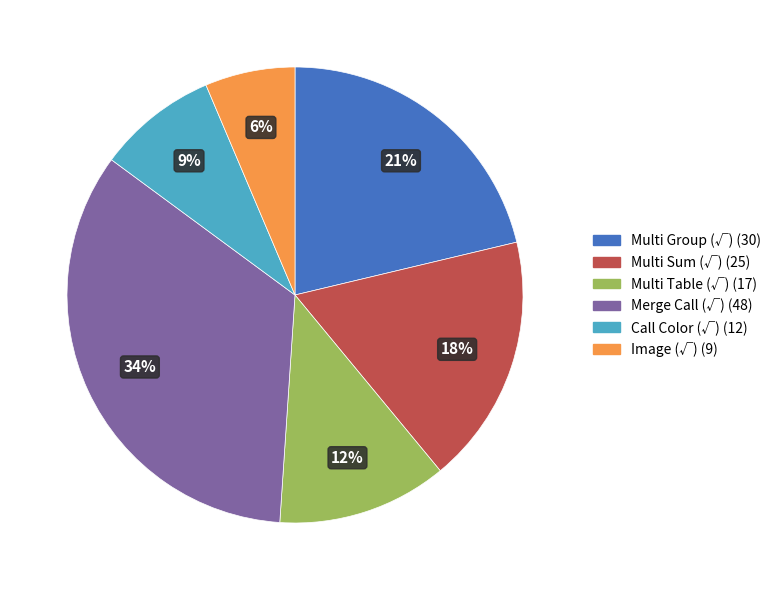

To the nearest percent, what is the average slice percentage?

17%